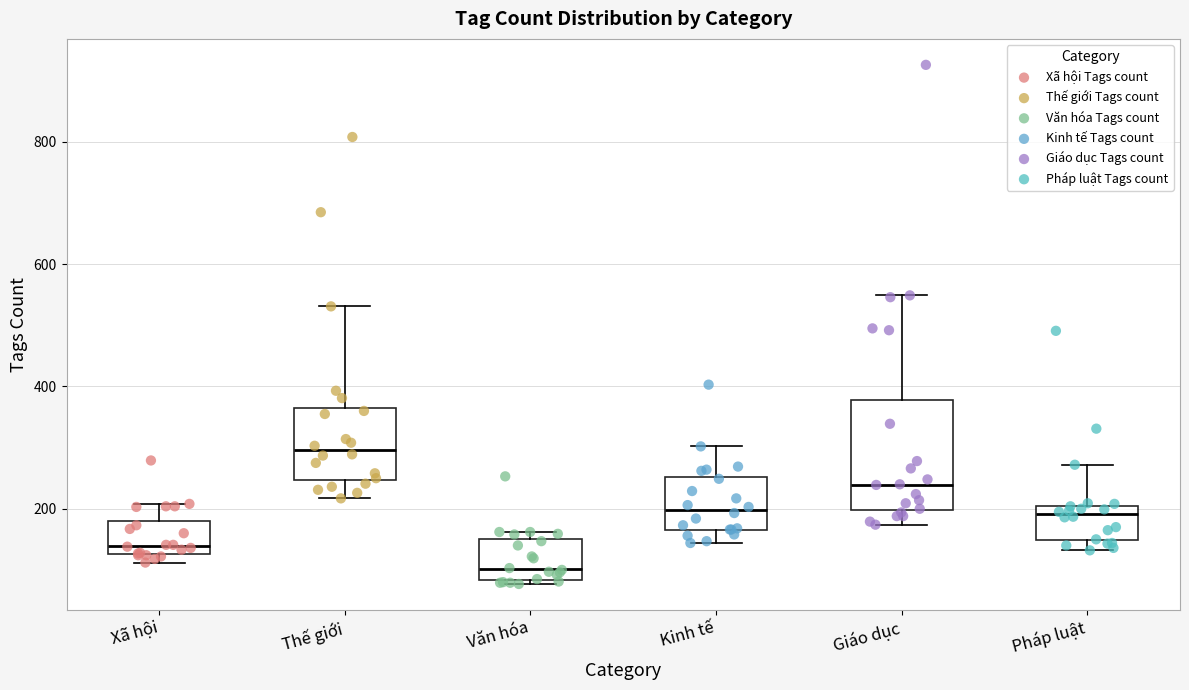

Reading left to right, read every box against the y-axis: the position of its median line, the range the box covers, and the ends of its whiskers. The values are not printed on the chart, so give them approximately, as read against the axis.

Xã hội: median 140, box 120 to 180, whiskers 120 (just below the box's lower edge) to 200
Thế giới: median 300, box 240 to 360, whiskers 220 to 540
Văn hóa: median 100, box 80 to 140, whiskers 80 (just below the box's lower edge) to 160
Kinh tế: median 200, box 160 to 260, whiskers 140 to 300
Giáo dục: median 240, box 200 to 380, whiskers 180 to 540
Pháp luật: median 200 (just below the box's upper edge), box 140 to 200, whiskers 140 (just below the box's lower edge) to 280